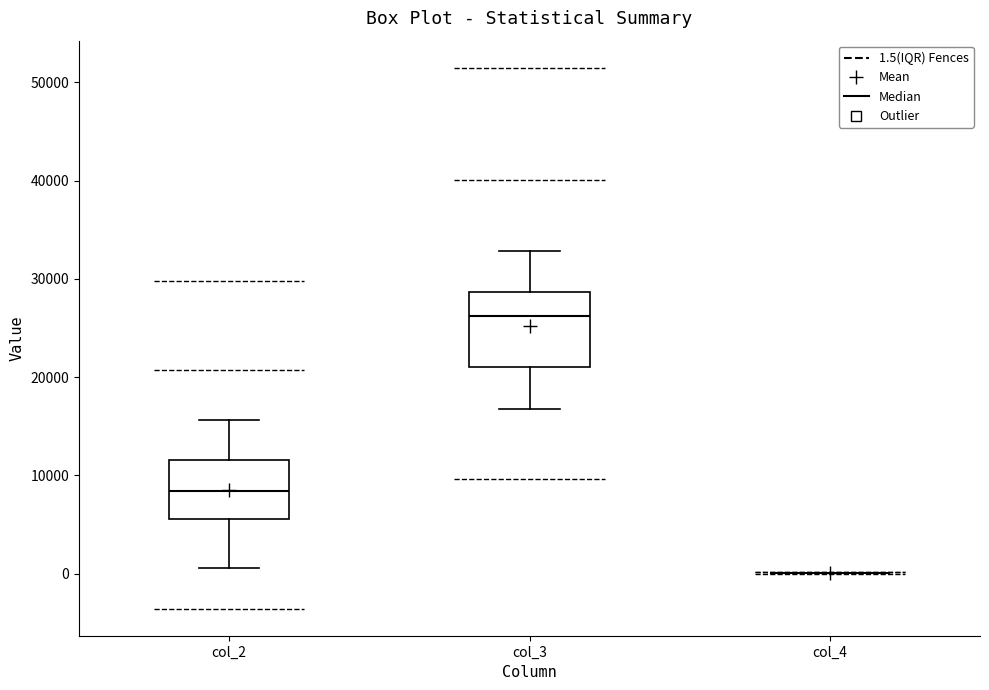

Comparing the boxes themselves (not the whiskers), which one is the tallest?

col_3